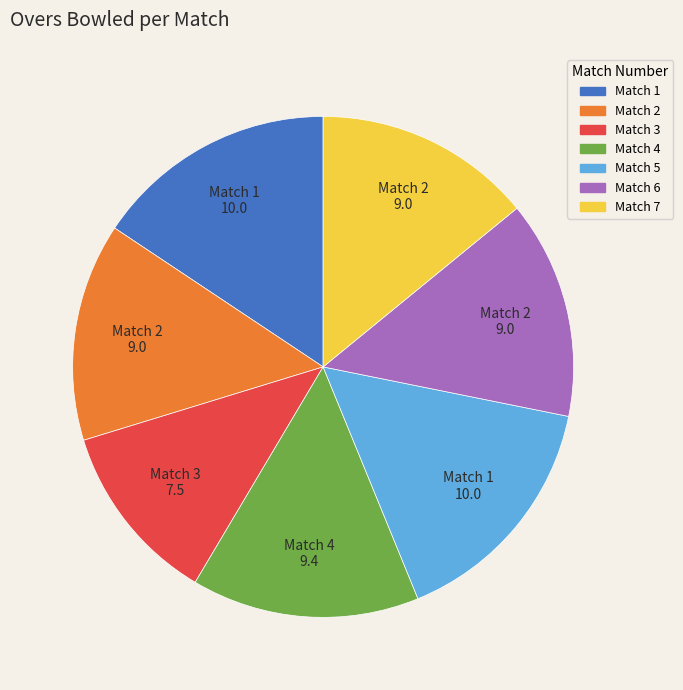

Which category has the smallest portion of the pie?

Match 3